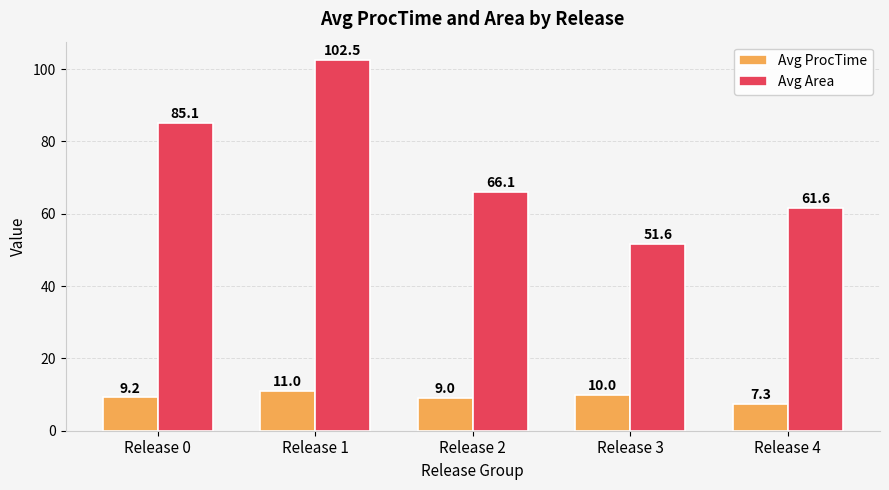

Reading left to right, what are all the values shown in this chart?

Avg ProcTime: Release 0=9.2	Release 1=11.0	Release 2=9.0	Release 3=10.0	Release 4=7.3
Avg Area: Release 0=85.1	Release 1=102.5	Release 2=66.1	Release 3=51.6	Release 4=61.6